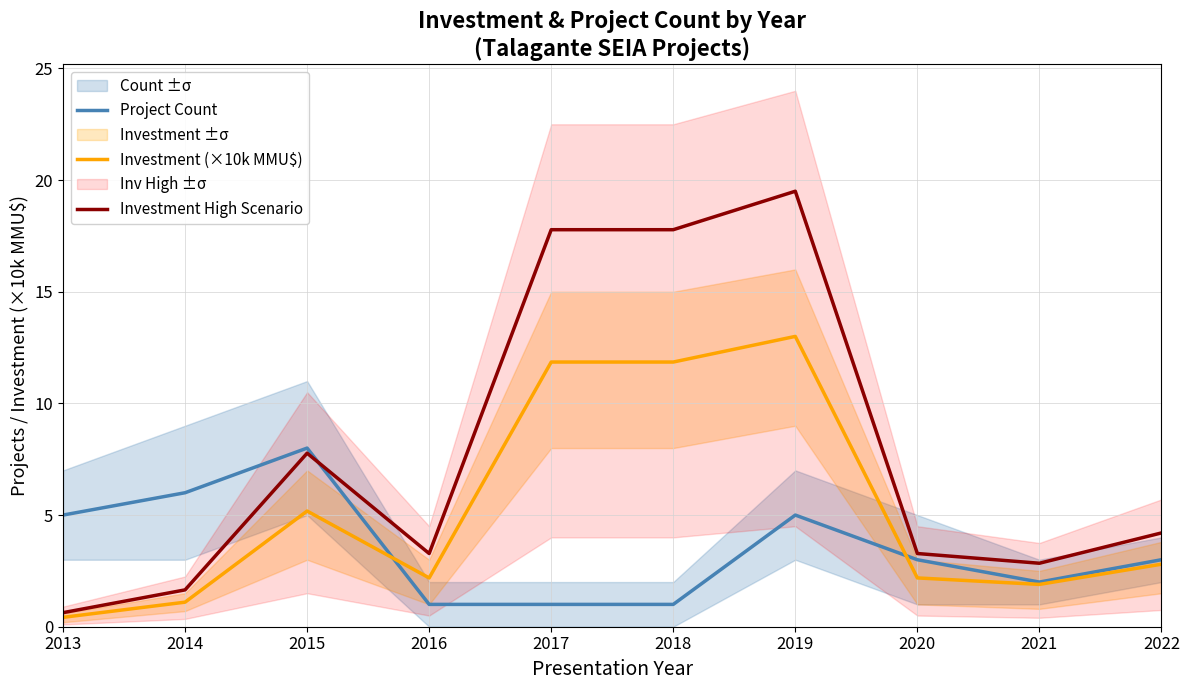

Is it true that Project Count equals 1.6 at 2018?

False